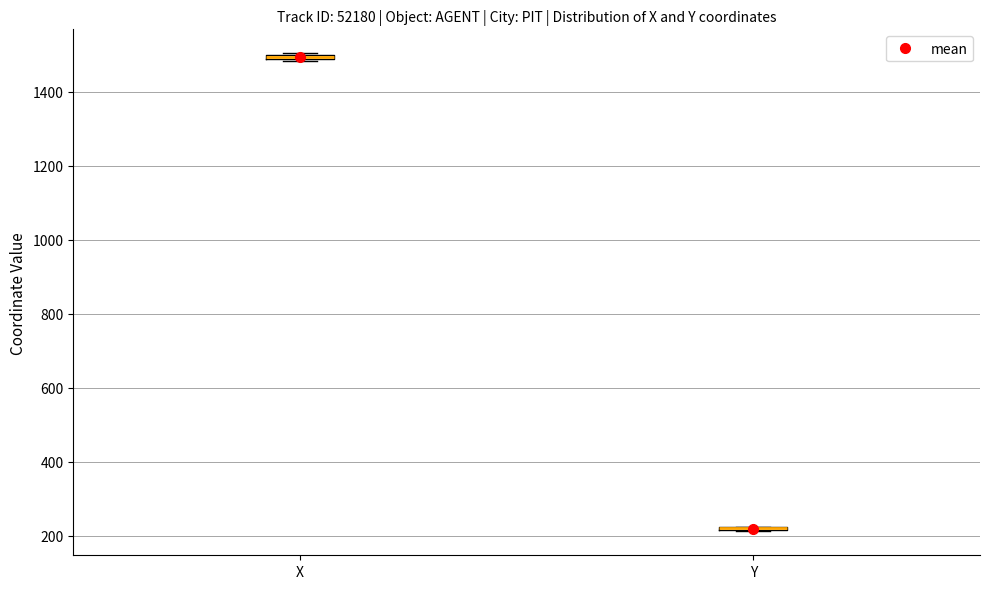

Where is the lower edge of the box for X on the y-axis? The values are not printed on the chart, so give them approximately, as read against the axis.

1480